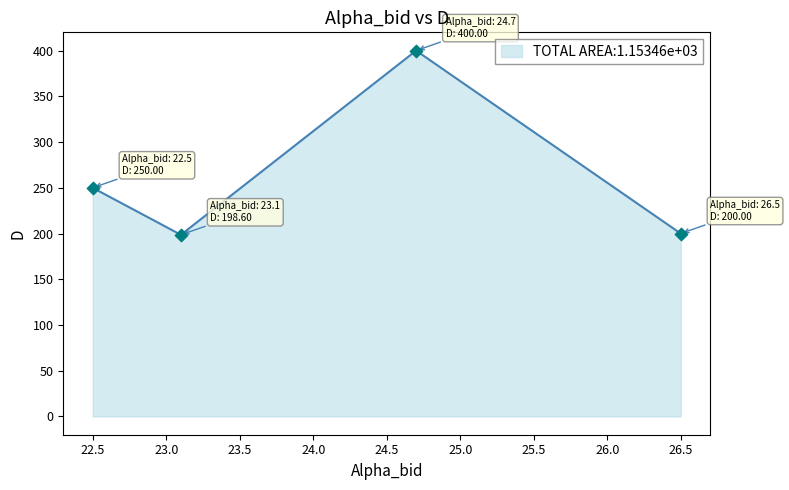

True or false: there are more than 0 points higher than both neighbors.

True